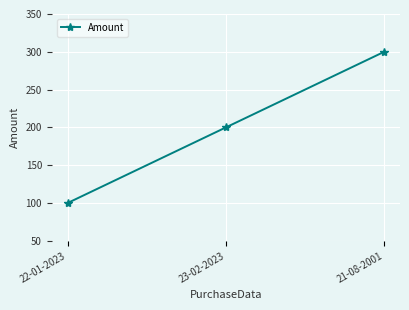

List the labels in order of value, largest first.

21-08-2001, 23-02-2023, 22-01-2023